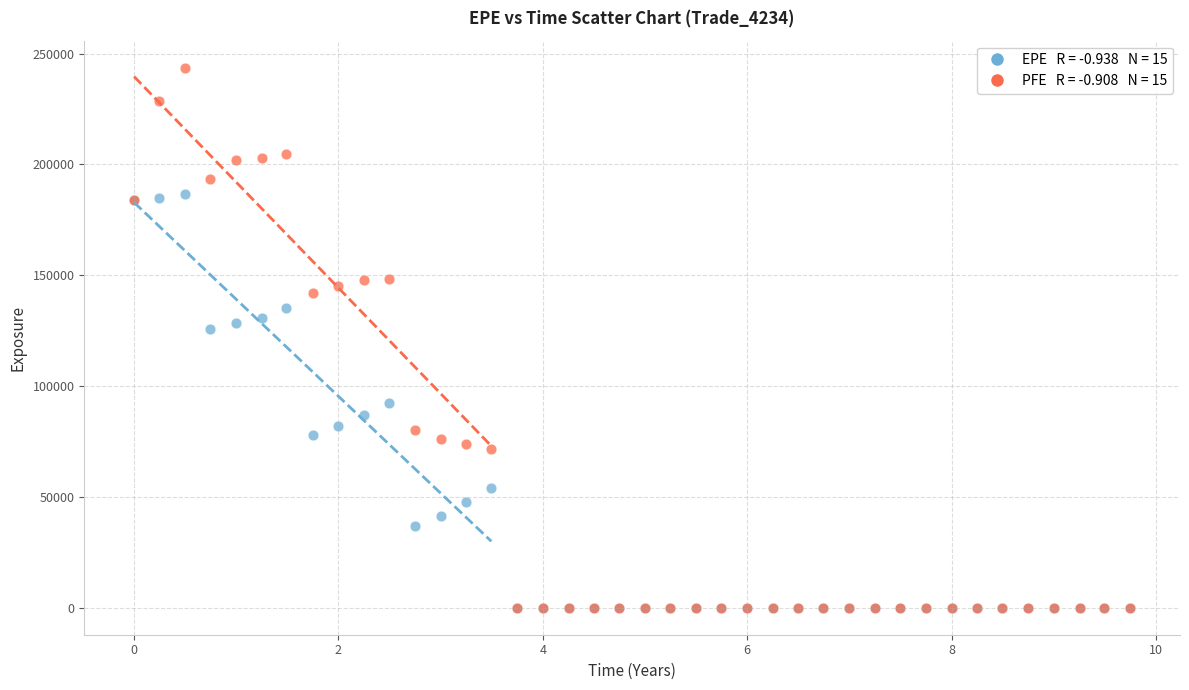

Across all series, what Y value is closest to 121804?

125907.0